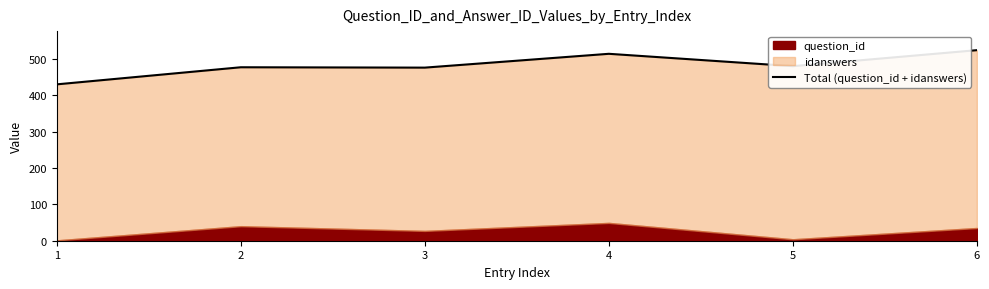

What is the greatest value displayed?

524